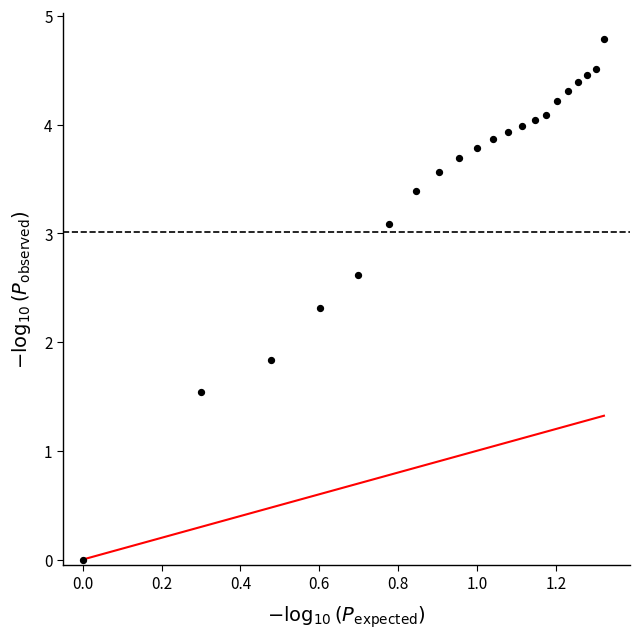

What is the range of X values (max minus min)?

1.3